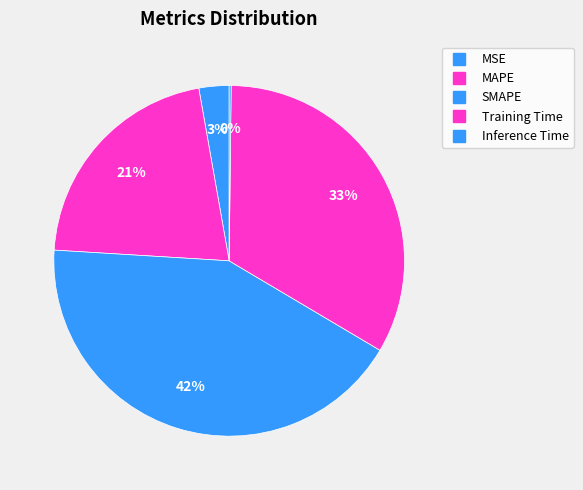

Count the number of slices in the pie.

5